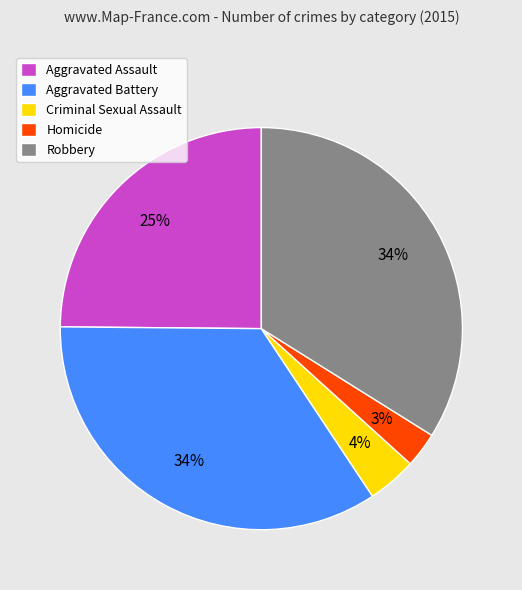

Does any single category account for the majority?

No